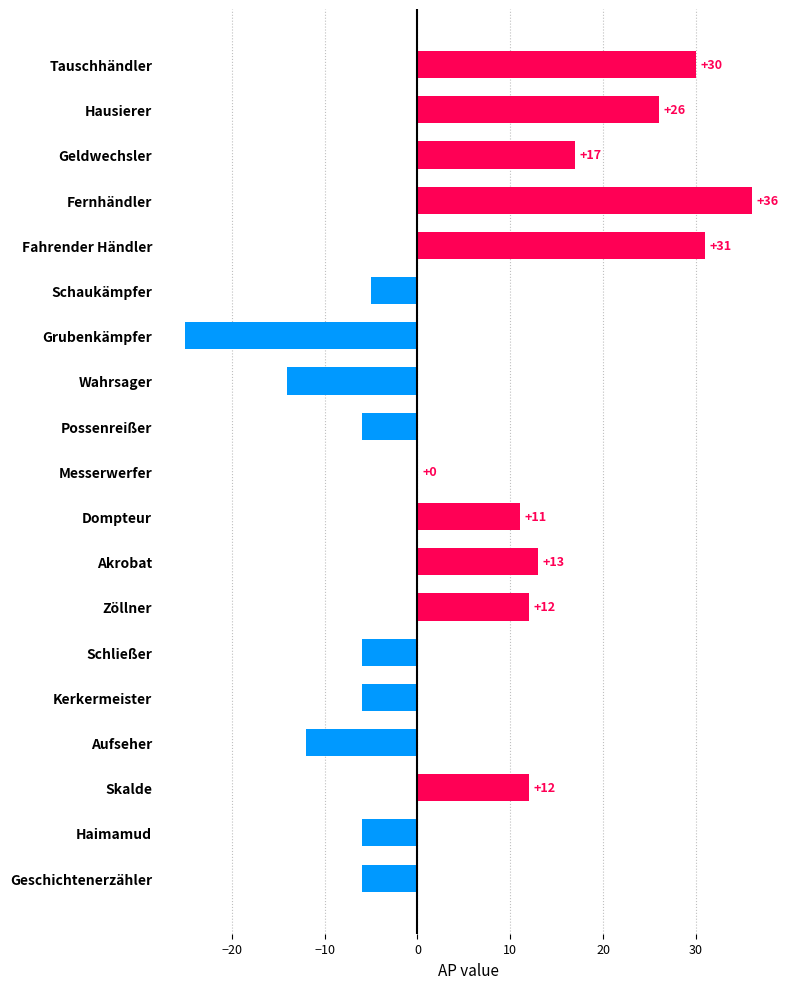

How many series are shown in this chart?

1